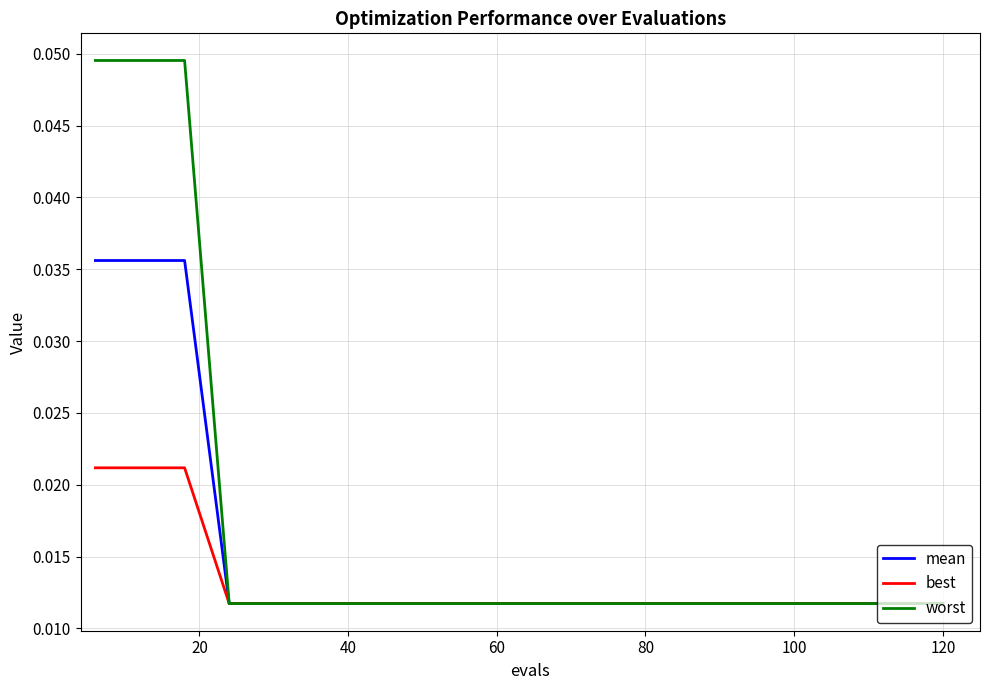

Which series has the largest range (max minus min)?

worst